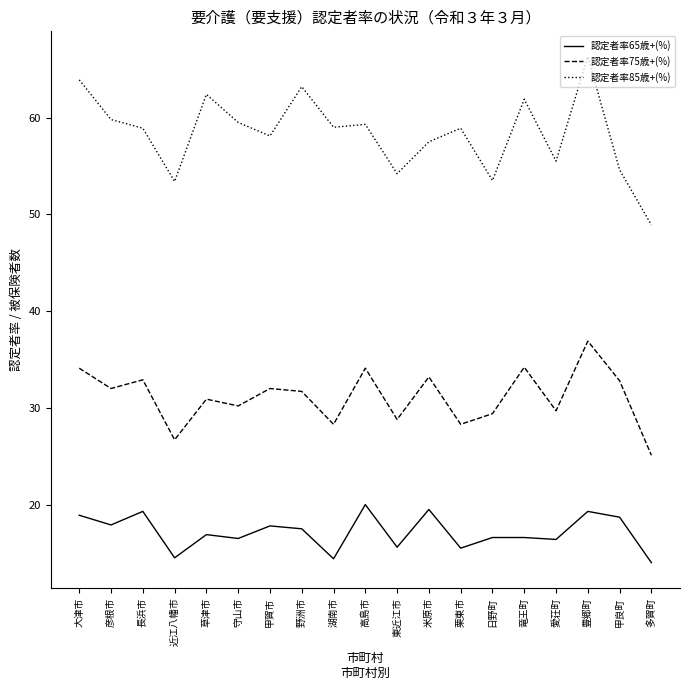

What is the highest value of the 認定者率75歳+(%) series?

36.9